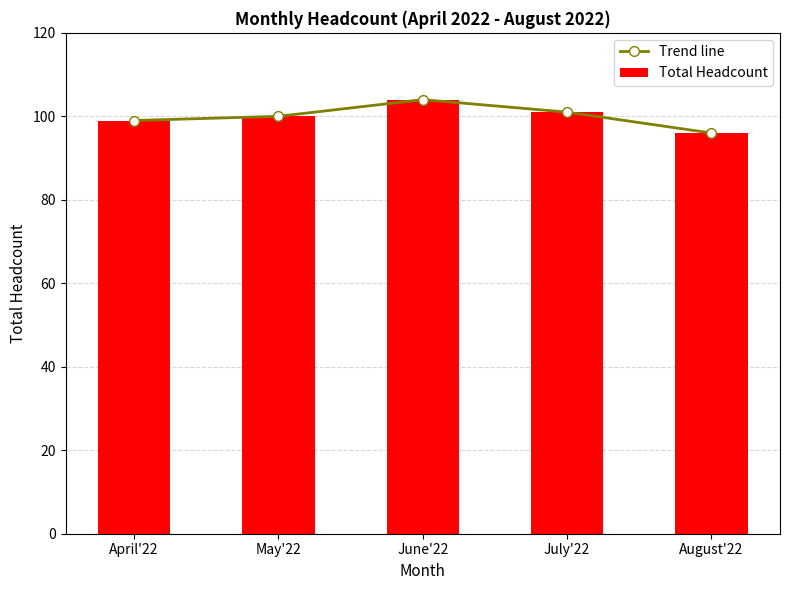

How many distinct data groups are displayed?

2